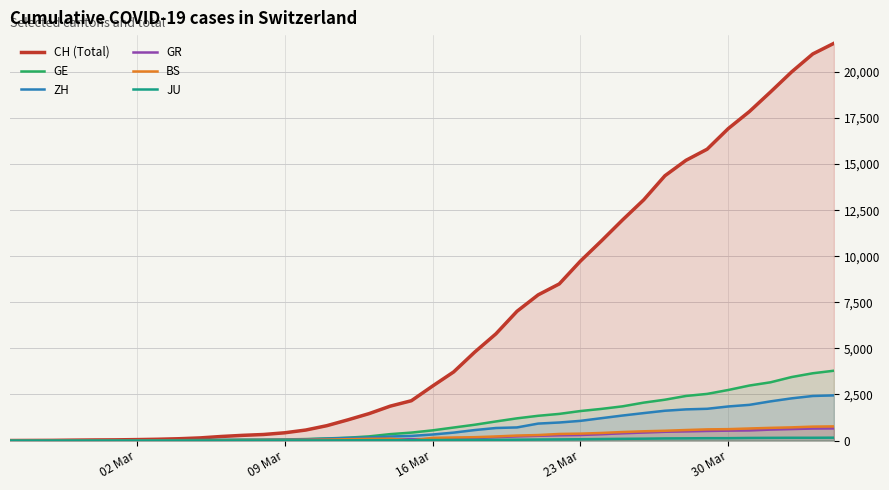

Which series has the widest spread of values?

CH (Total)